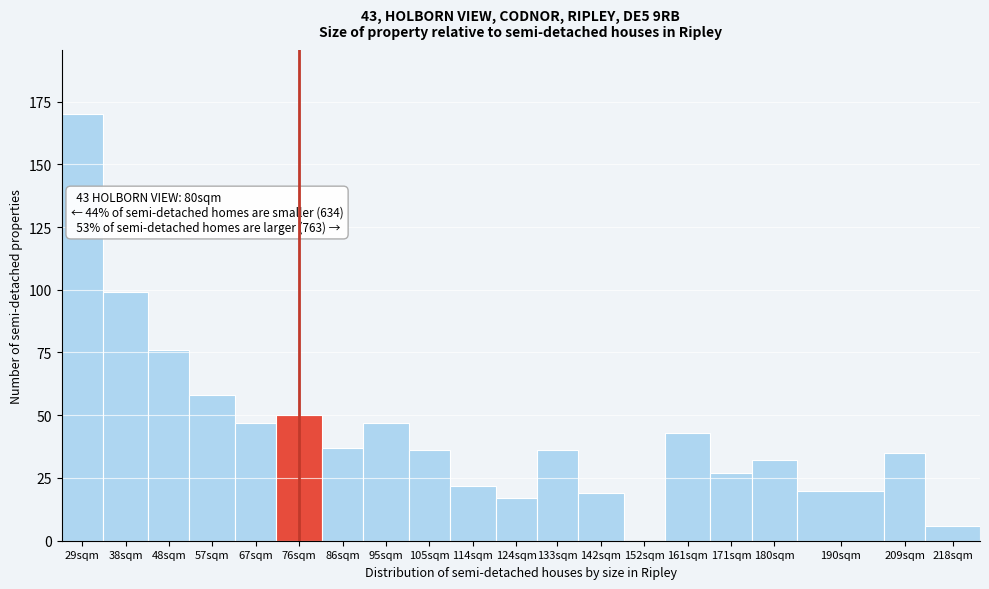

Reading left to right, transcribe all the data shown in this chart.

29sqm=170	38sqm=99	48sqm=76	57sqm=58	67sqm=47	76sqm=50	86sqm=37	95sqm=47	105sqm=36	114sqm=22	124sqm=17	133sqm=36	142sqm=19	152sqm=0	161sqm=43	171sqm=27	180sqm=32	190sqm=20	209sqm=35	218sqm=6